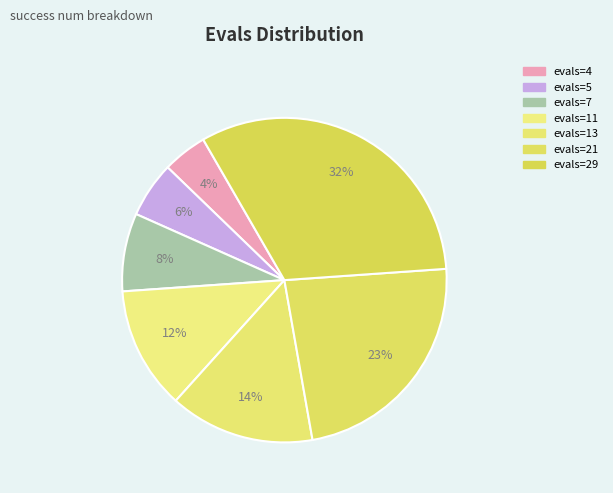

Is there a majority slice in this chart?

No